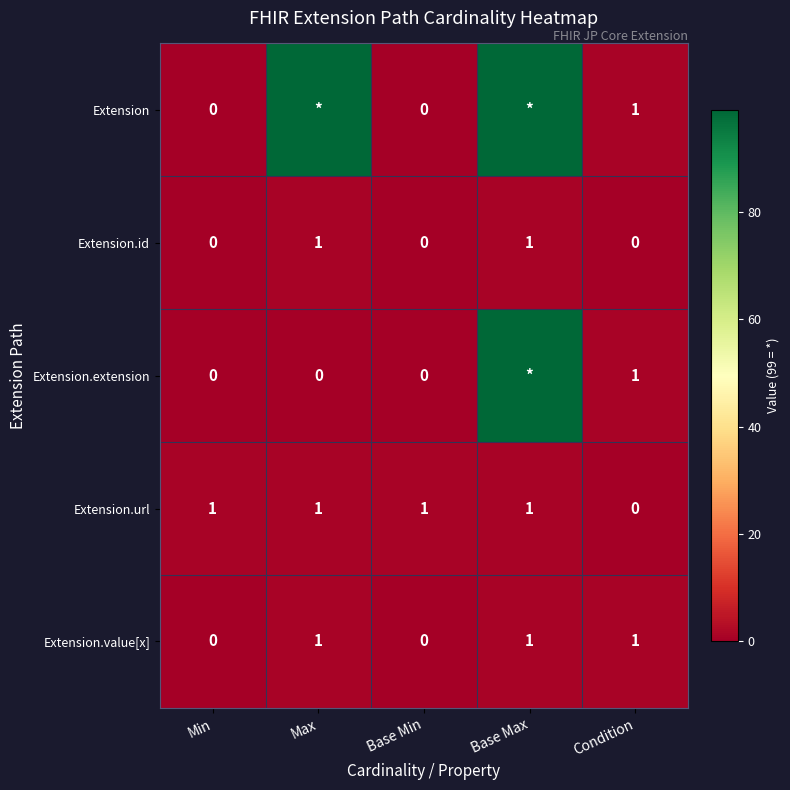

True or false: Extension has a value of 0 at Condition.

False